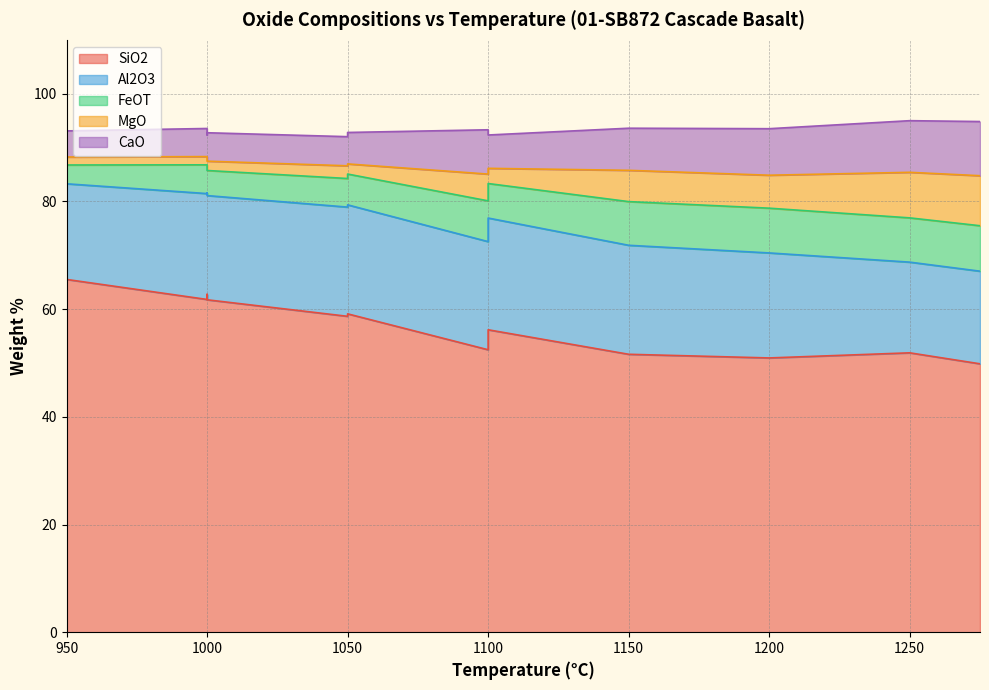

The value of CaO at 1000 is 2.0. True or false?

False